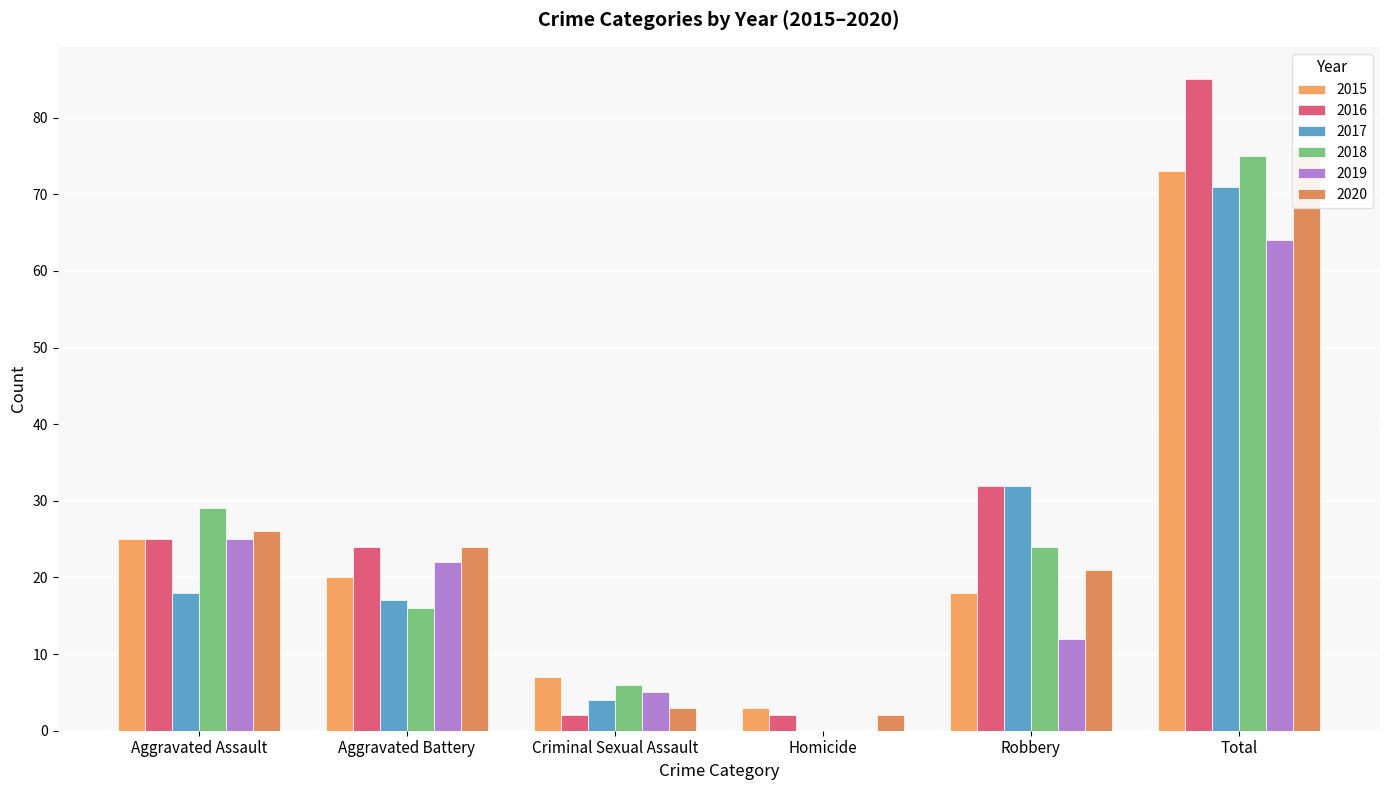

List the series in order of their peak value, lowest first.

2019, 2017, 2015, 2018, 2020, 2016